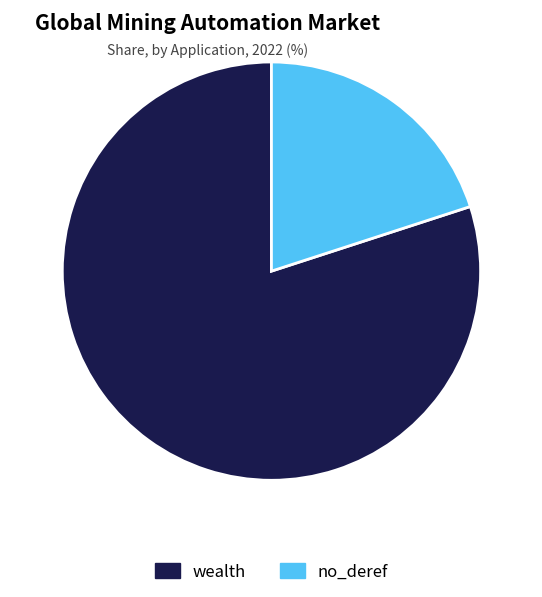

Rank the categories by value from highest to lowest.

wealth, no_deref